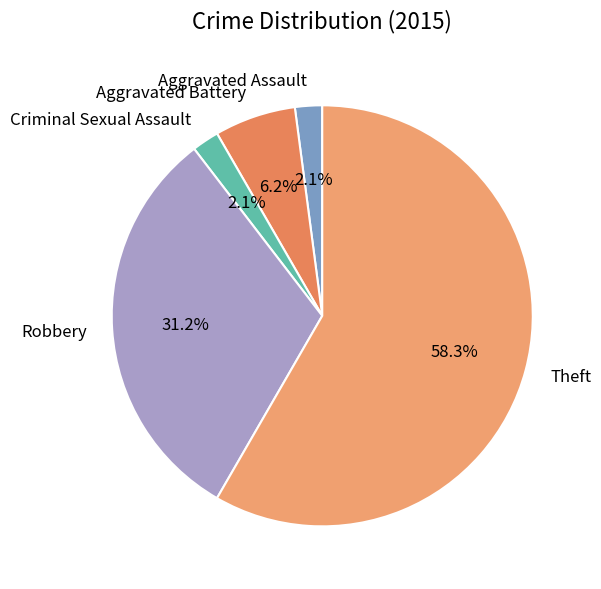

To the nearest percent, what is the average slice percentage?

20%